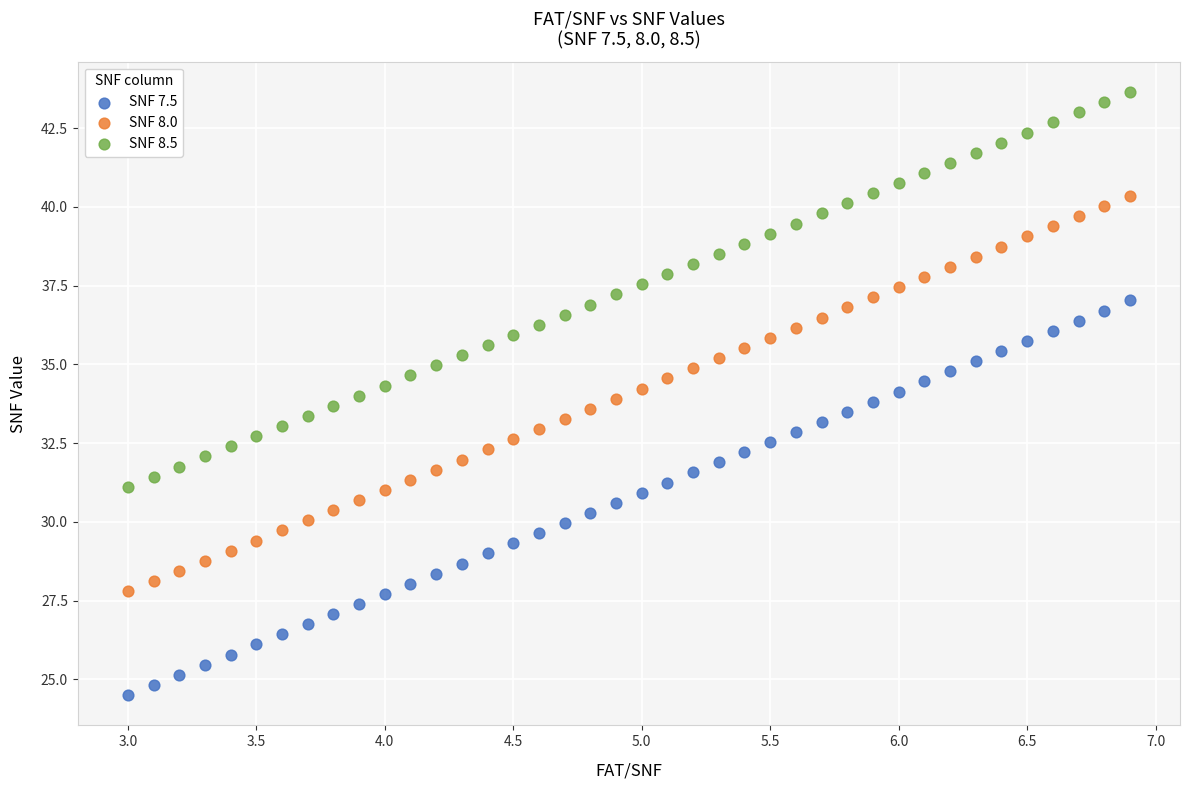

Across all data points, what is the range of X values (max minus min)?

3.9